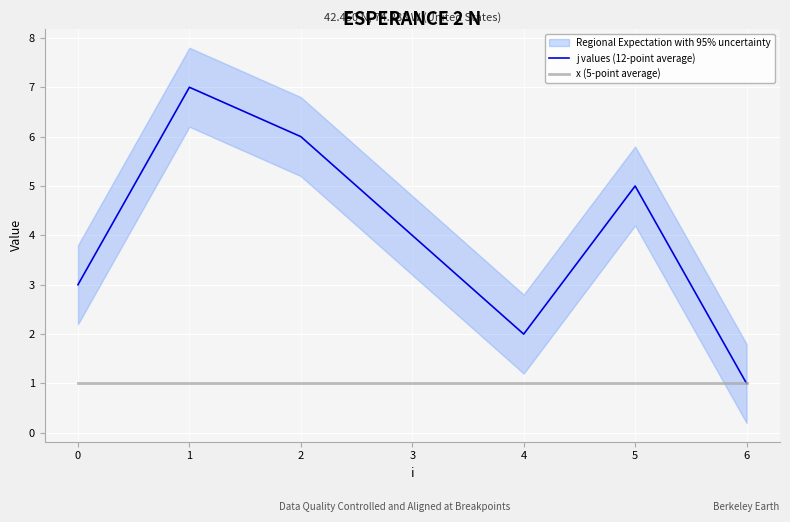

Reading left to right, what are all the values shown in this chart?

j values (12-point average): 3	7	6	4	2	5	1
x (5-point average): 1	1	1	1	1	1	1